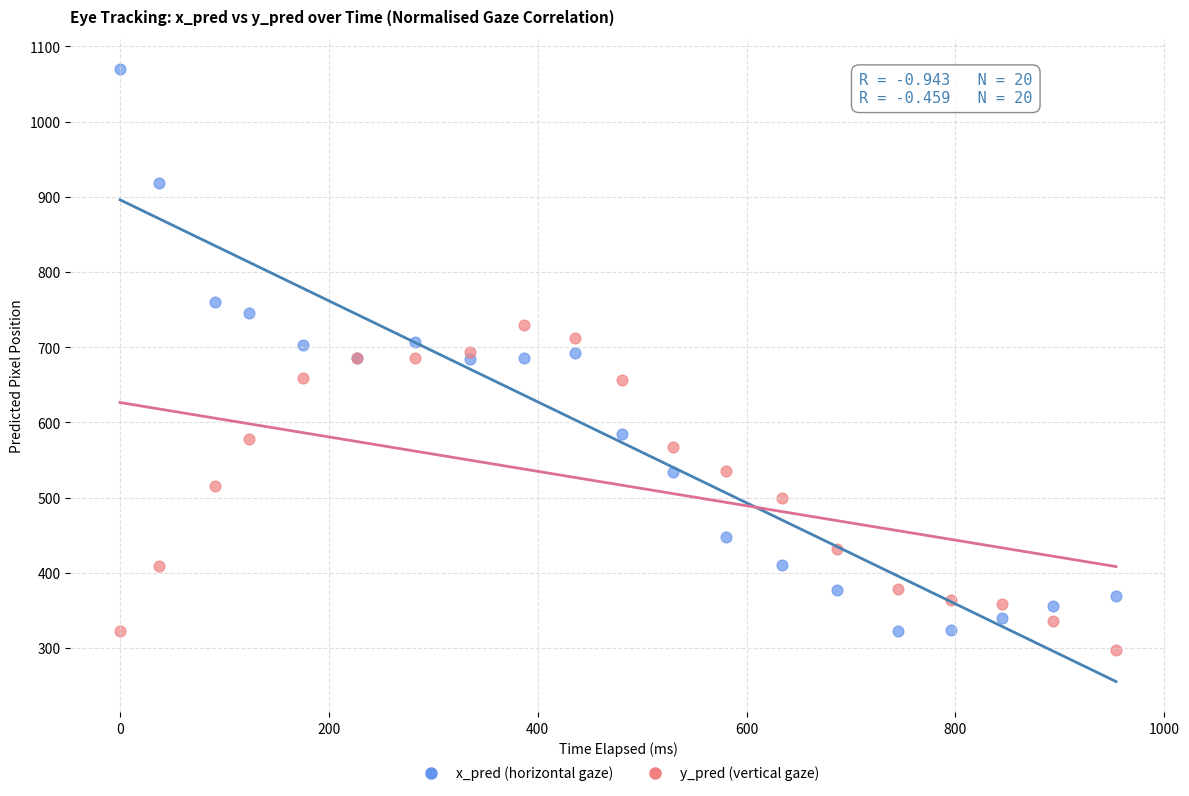

Which series contains the highest Y value?

x_pred (horizontal gaze)